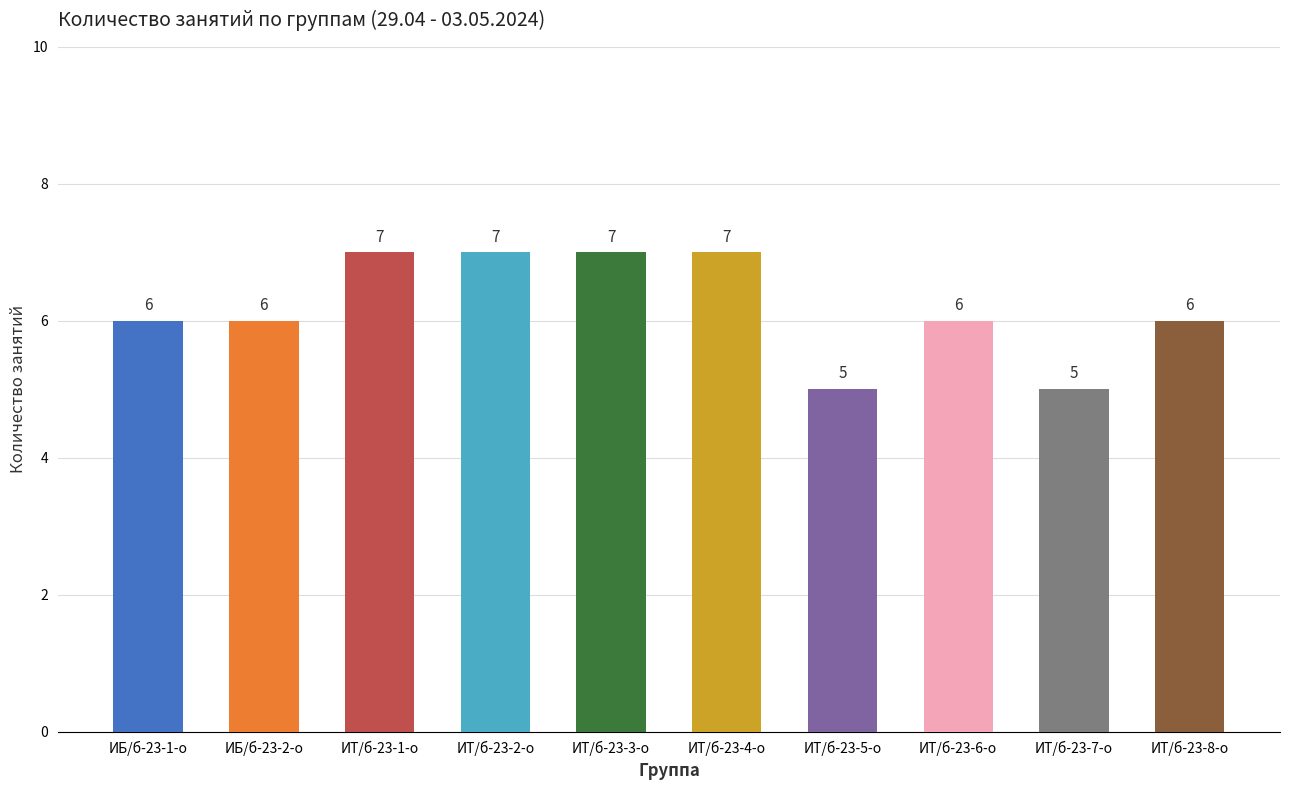

How many values are between 6 and 7?

8